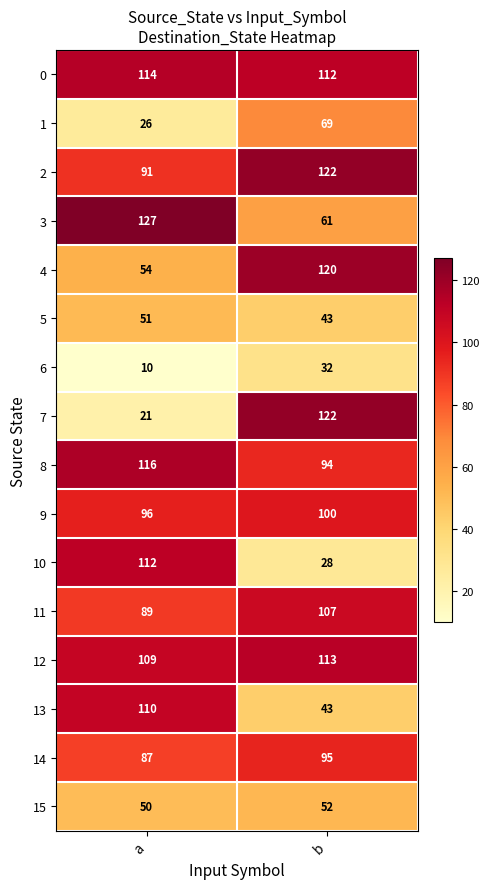

What is the total value across all series at b?

1313